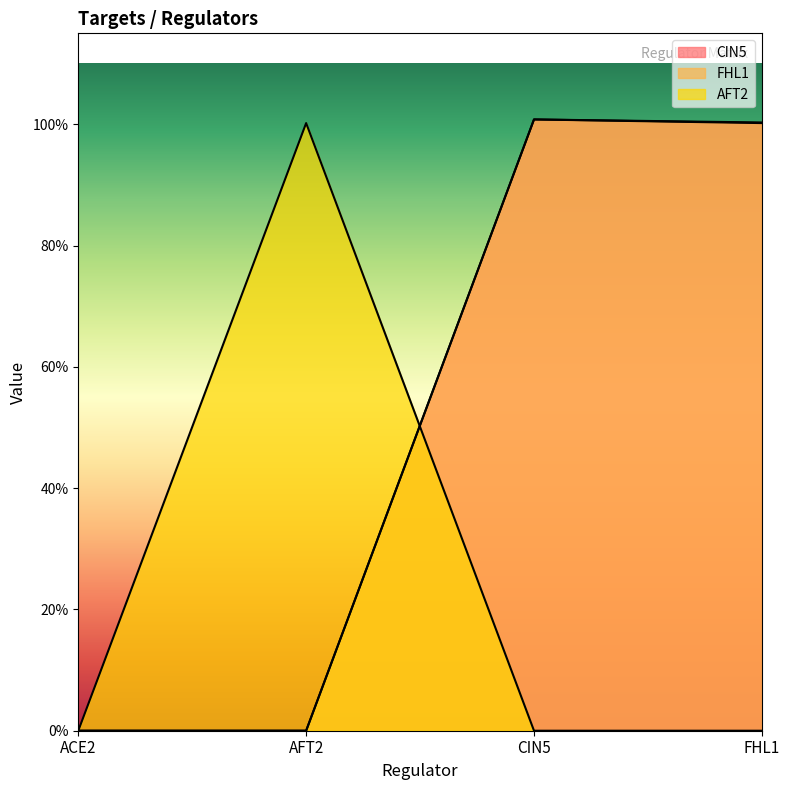

Reading left to right, extract all data points from this chart.

CIN5: ACE2=0.0	AFT2=0.0	CIN5=1.0	FHL1=1.0
FHL1: ACE2=0.0	AFT2=0.0	CIN5=1.0	FHL1=1.0
AFT2: ACE2=0.0	AFT2=1.0	CIN5=0.0	FHL1=0.0